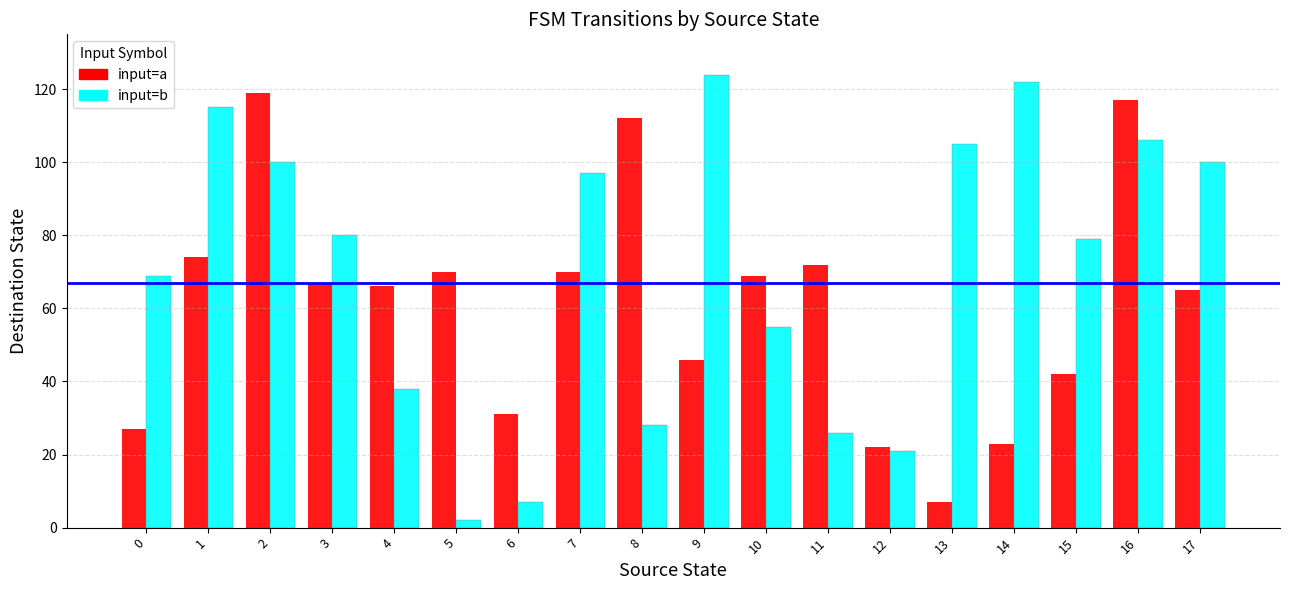

How many series are shown in this chart?

2